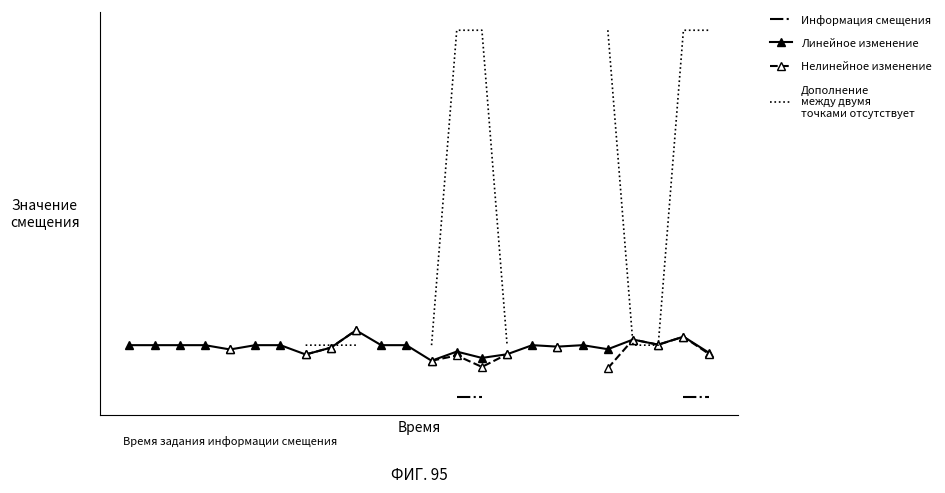

What is the sum of all Zmax values?

23.9